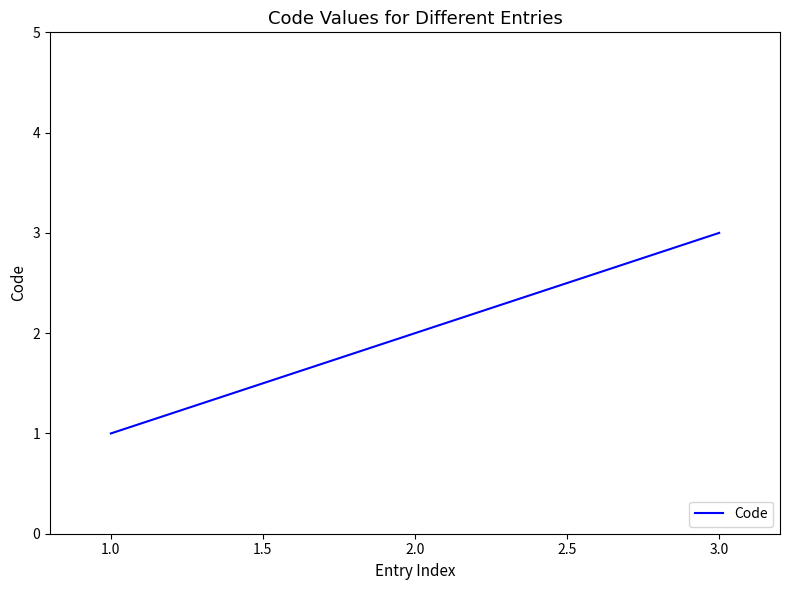

How many values are between 1 and 3?

3